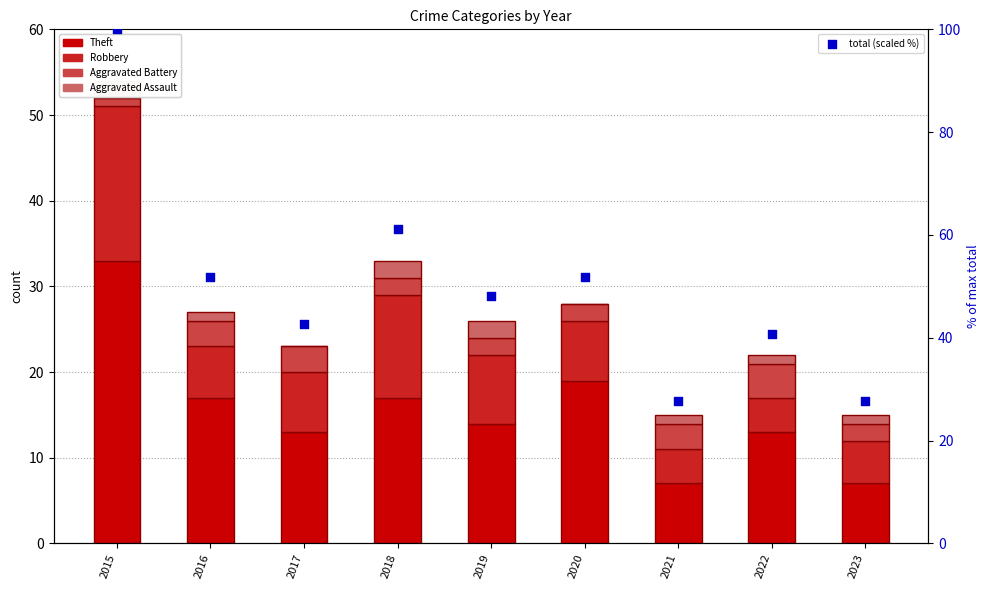

At which category is the sum across all series the highest?

2015